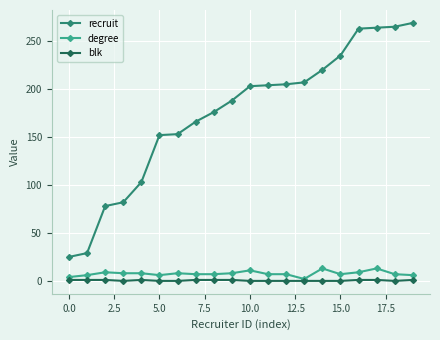

Which series has the largest total across all categories?

recruit